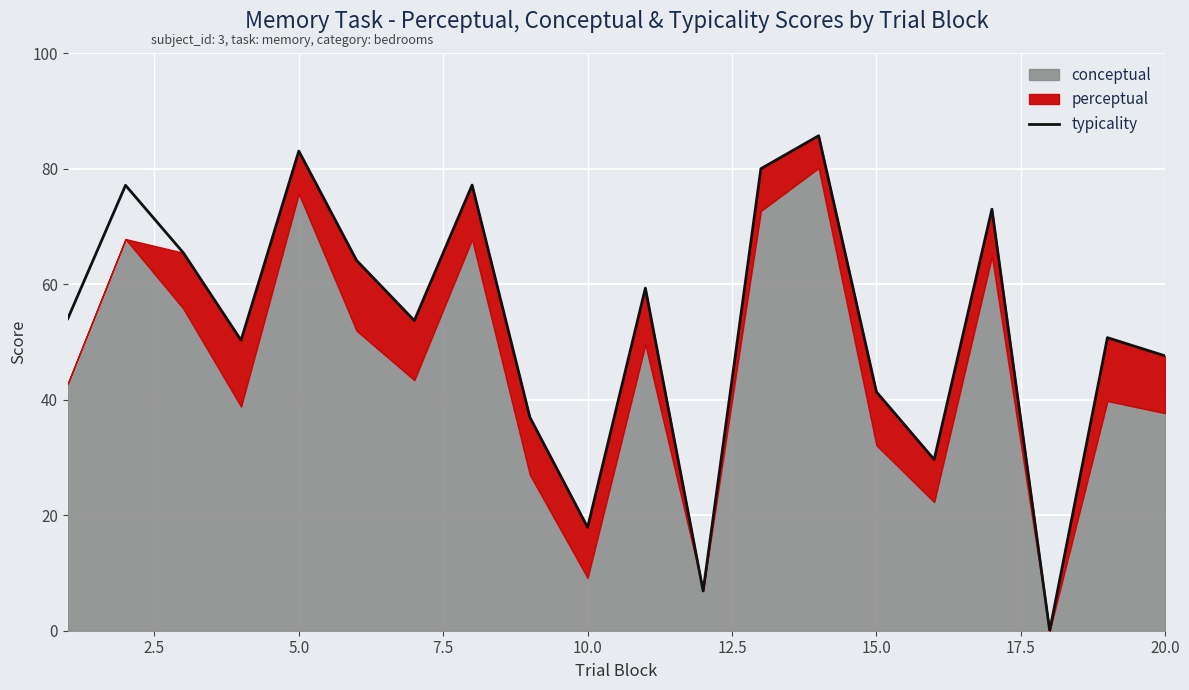

How many values are above zero?

19